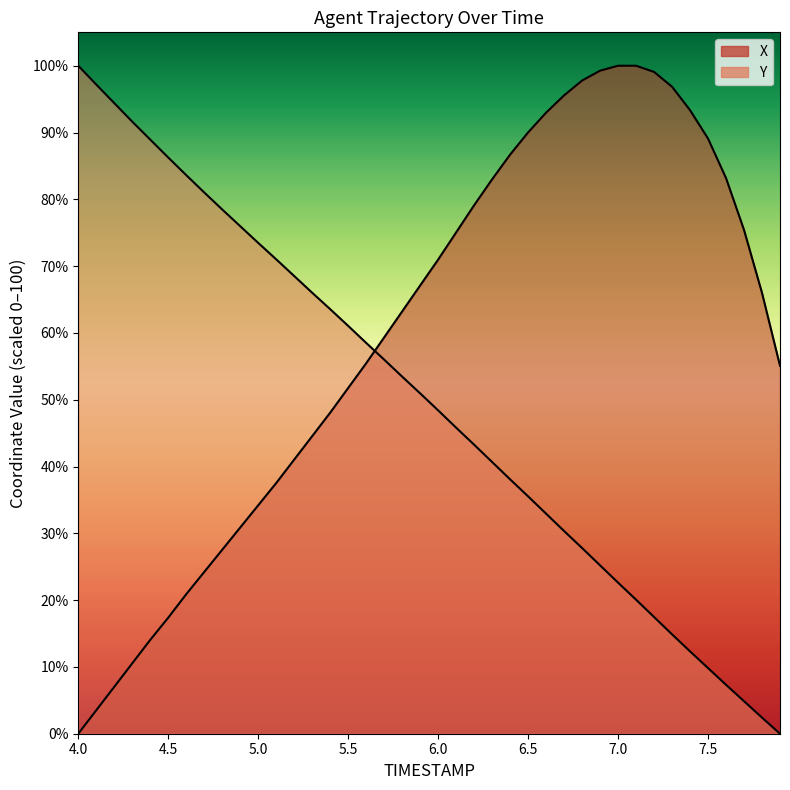

Where does the Y series first go above 50?

4.0